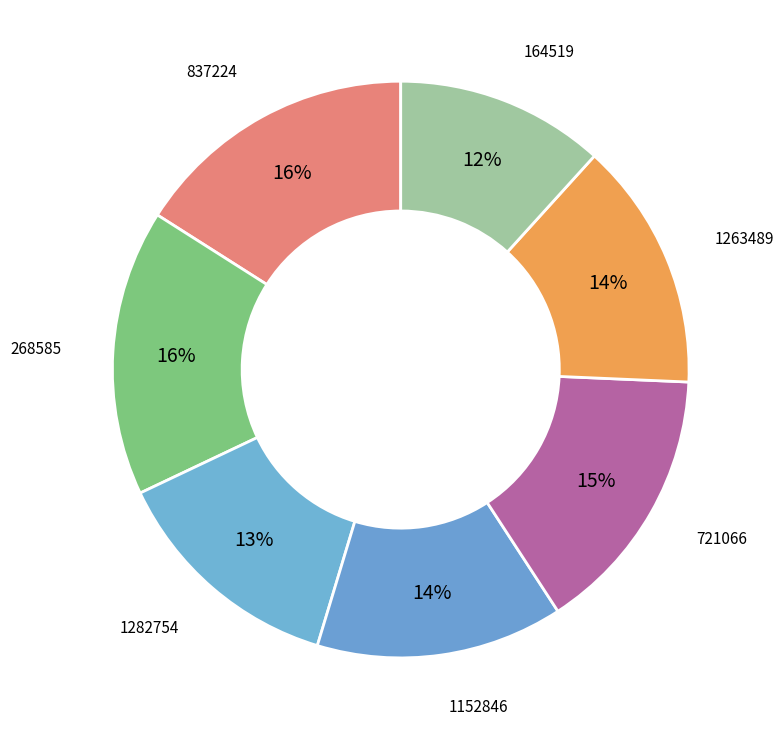

Which slice is the largest?

268585